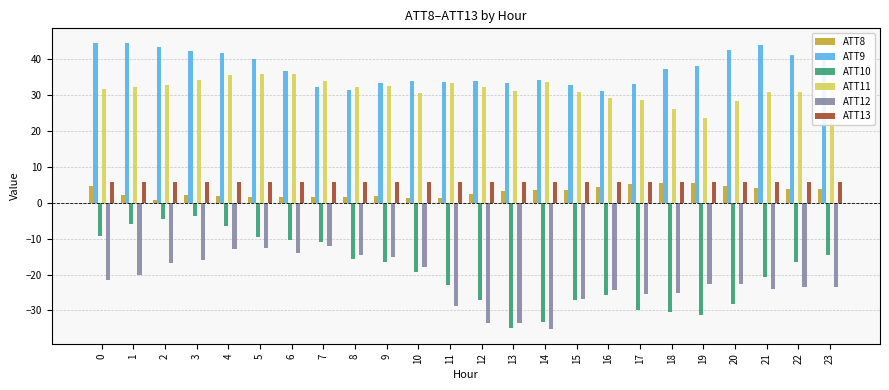

At how many categories does at least one series exceed 17?

24